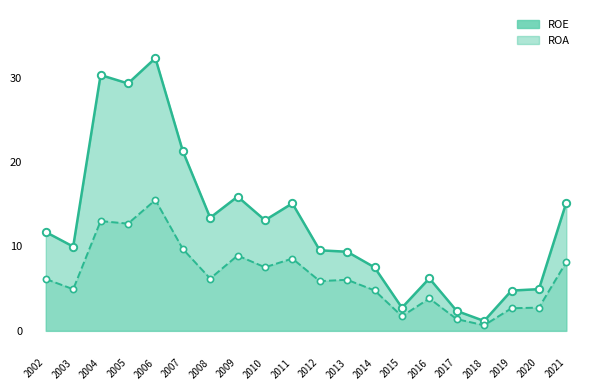

At how many categories does at least one series exceed 11?

10